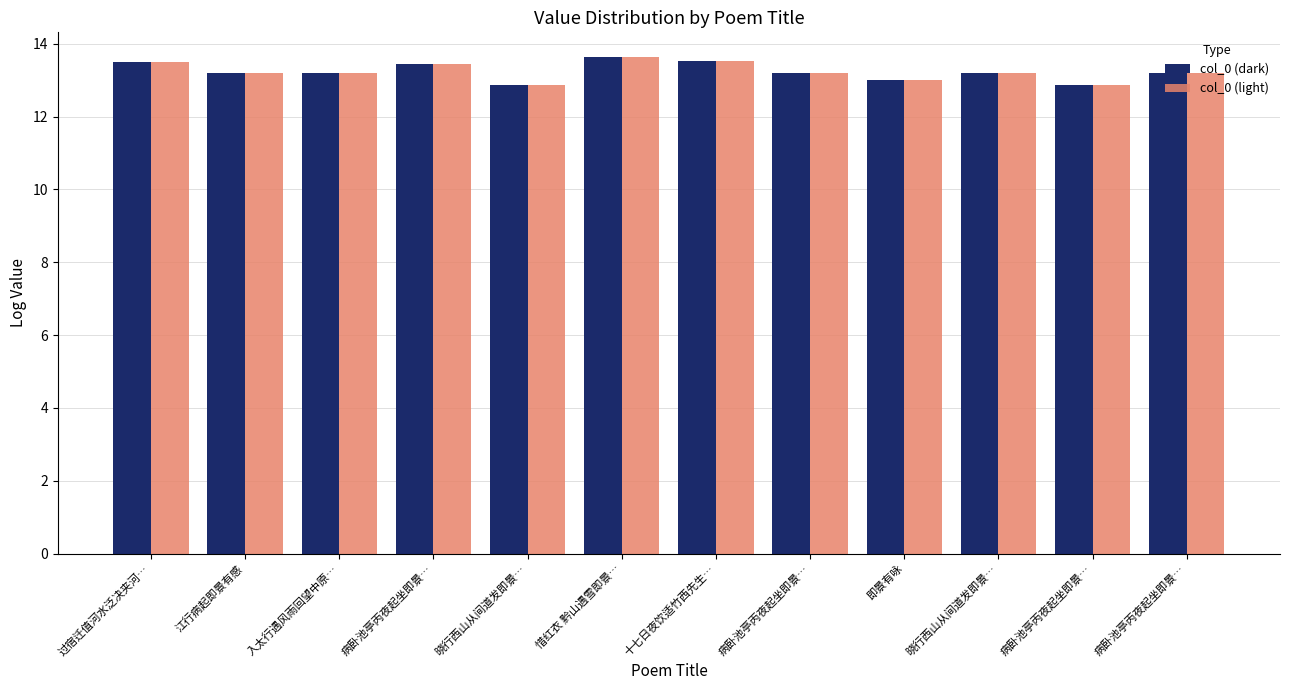

What is the label of the 12th bar from the left?

病卧池亭丙夜起坐即景…